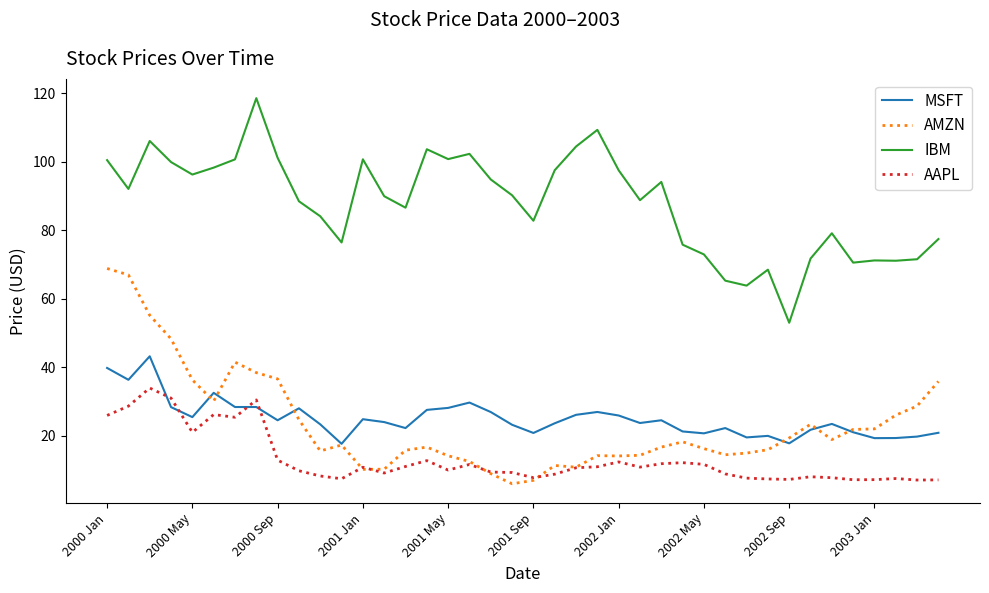

Does the chart display data point markers on the line(s)?

No